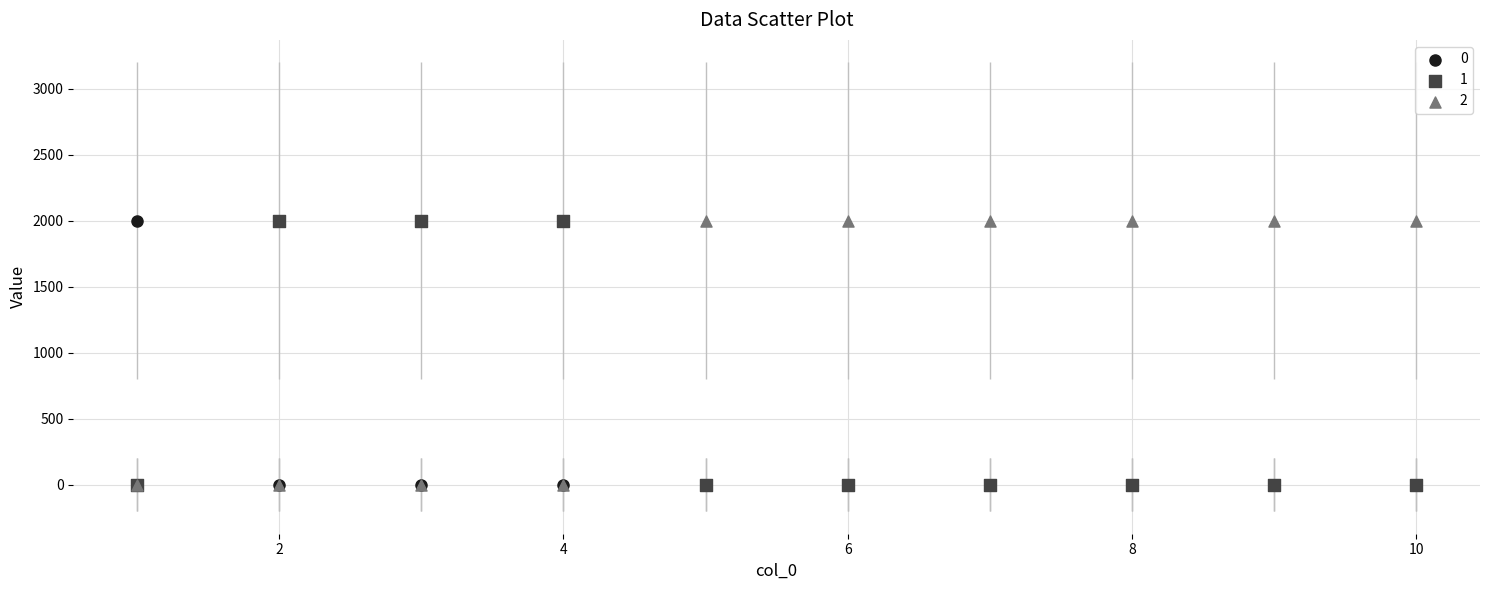

What are all the series names shown in the legend?

0, 1, 2